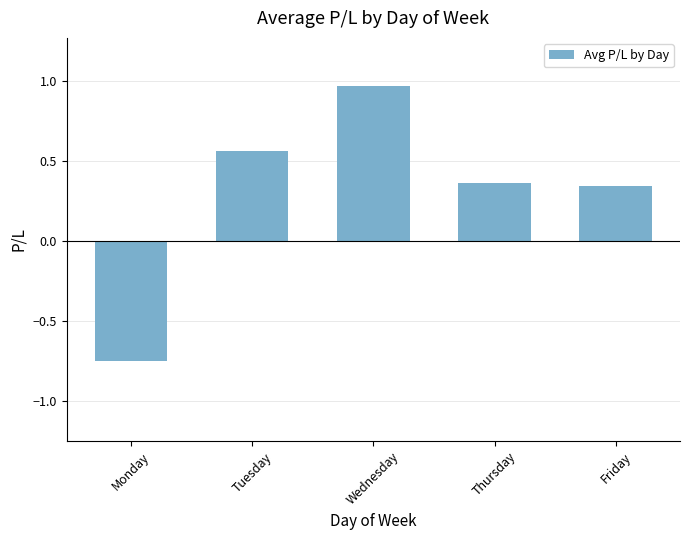

What is the change in value from Wednesday to Thursday?

-0.6